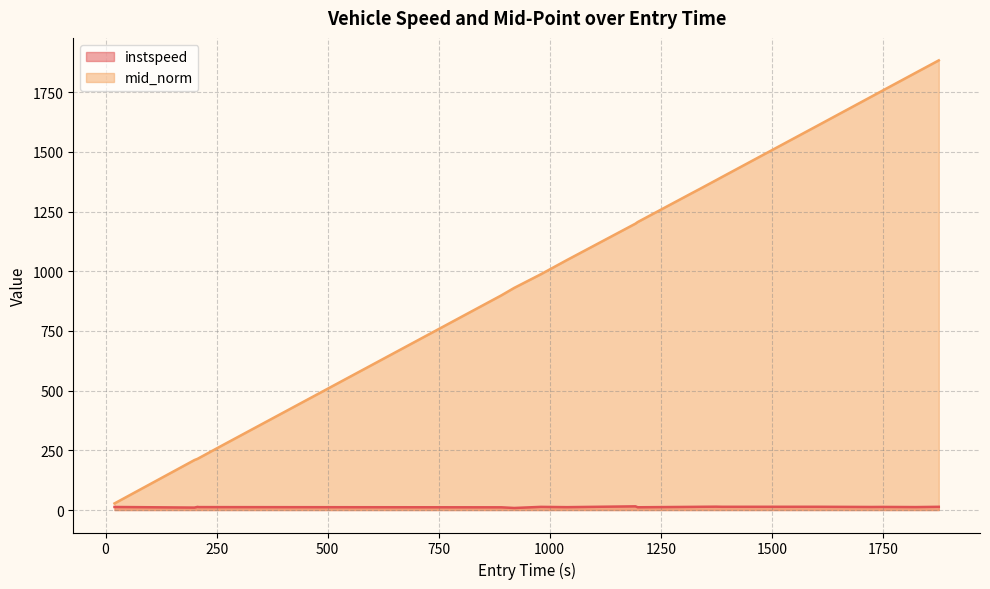

What is the label of the 9th point from the left?

1039.0